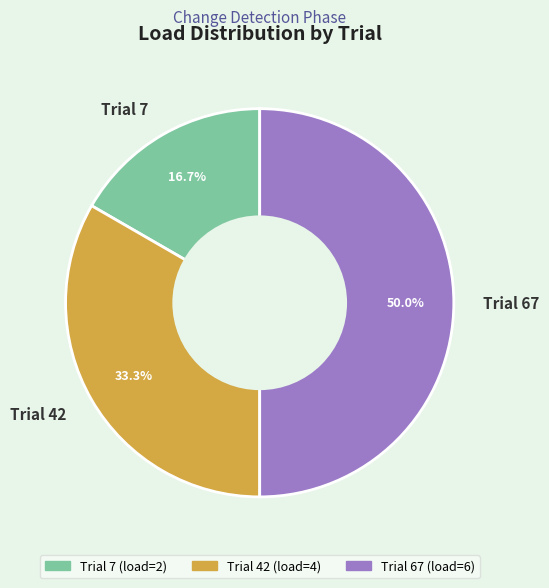

To the nearest percent, what is the difference between the Trial 67 and Trial 42 slice percentages?

17%